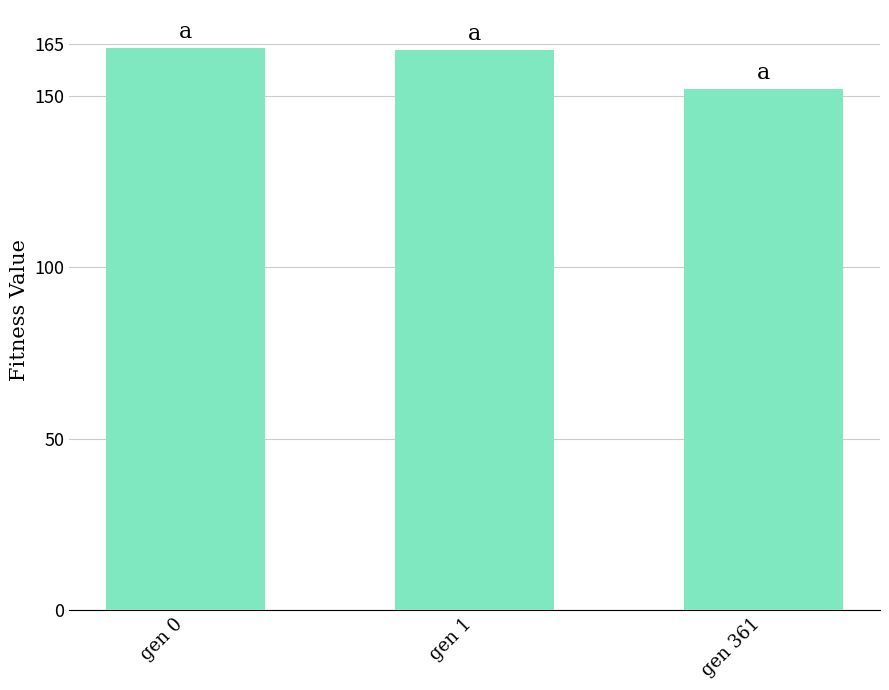

Which has a higher value, gen 0 or gen 361?

gen 0